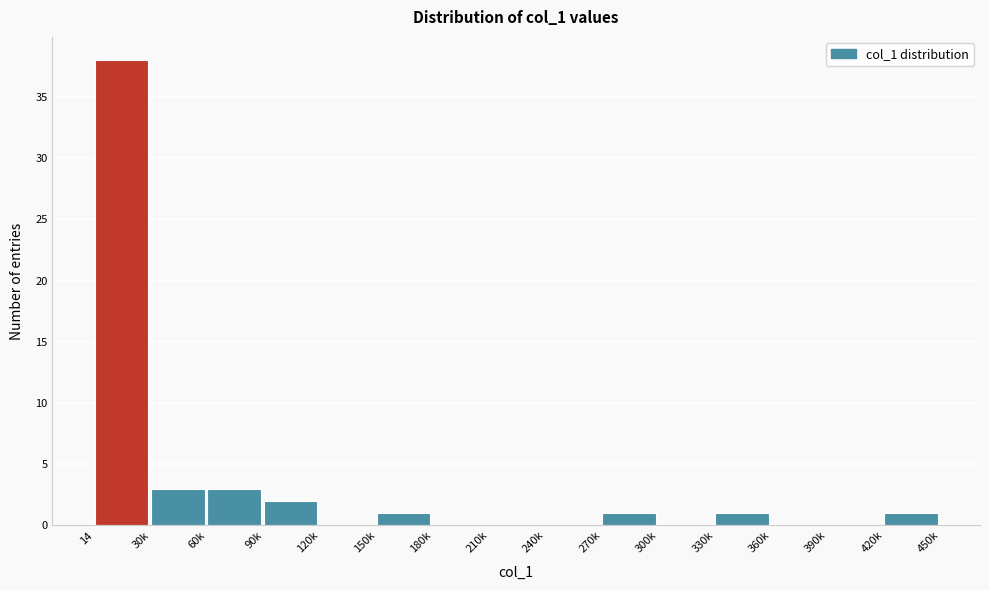

Reading left to right, extract all data points from this chart.

14=38	30k=3	60k=3	90k=2	120k=0	150k=1	180k=0	210k=0	240k=0	270k=1	300k=0	330k=1	360k=0	390k=0	420k=1